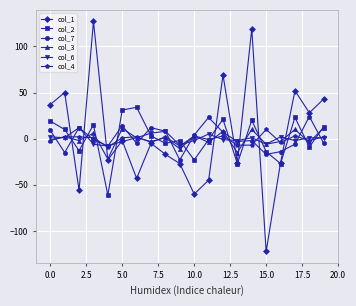

Which series ends up on top after the final intersection of col_3 and col_4?

col_3